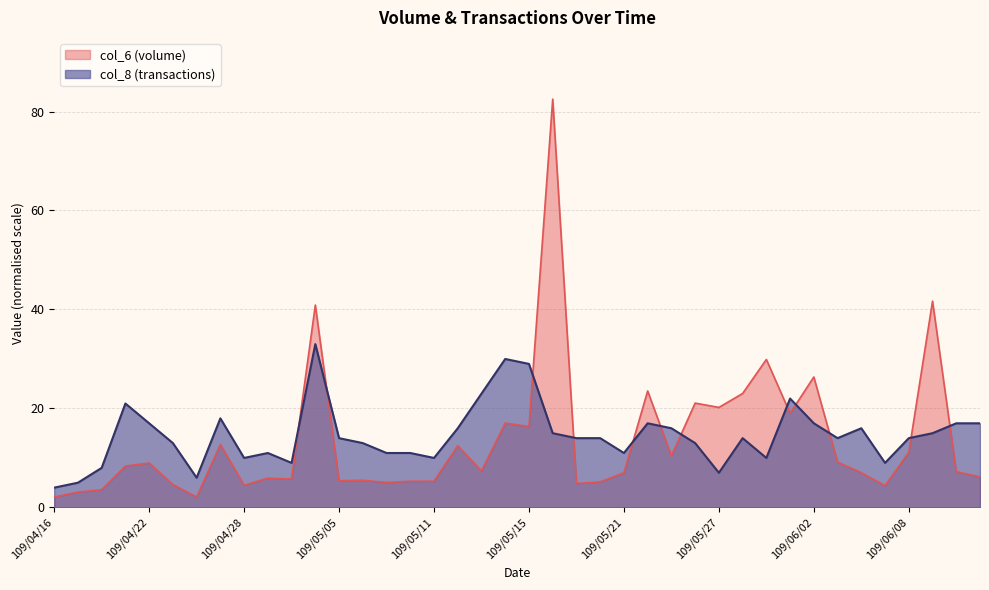

Reading left to right, transcribe all the data shown in this chart.

col_6: 2.1	3.1	3.6	8.4	9.0	4.6	2.1	12.7	4.5	5.9	5.8	40.9	5.4	5.5	5.0	5.3	5.3	12.5	7.4	17.1	16.3	82.5	4.8	5.2	7.0	23.5	10.4	21.1	20.2	23.0	29.9	19.0	26.4	9.2	7.0	4.4	11.1	41.7	7.2	6.2
col_8: 4.0	5.0	8.0	21.0	17.0	13.0	6.0	18.0	10.0	11.0	9.0	33.0	14.0	13.0	11.0	11.0	10.0	16.0	23.0	30.0	29.0	15.0	14.0	14.0	11.0	17.0	16.0	13.0	7.0	14.0	10.0	22.0	17.0	14.0	16.0	9.0	14.0	15.0	17.0	17.0